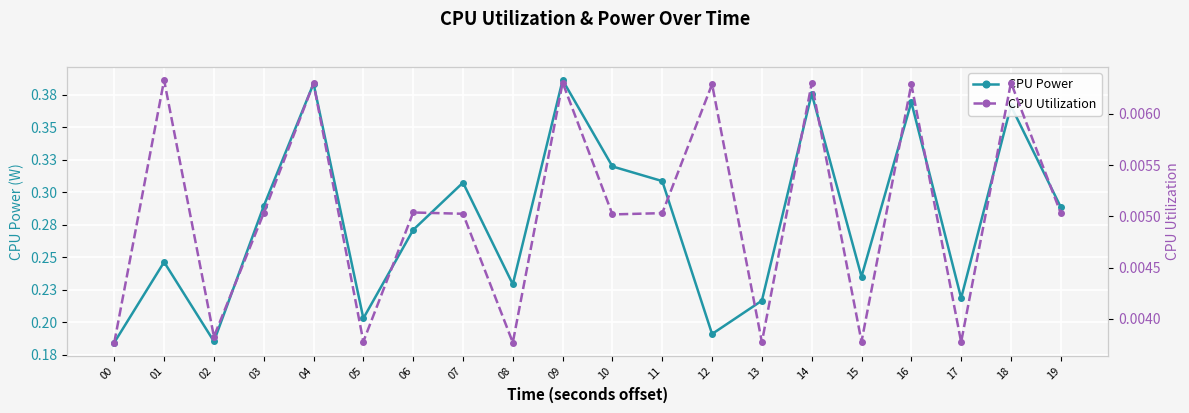

How many interior local peaks does the CPU Utilization series have?

8